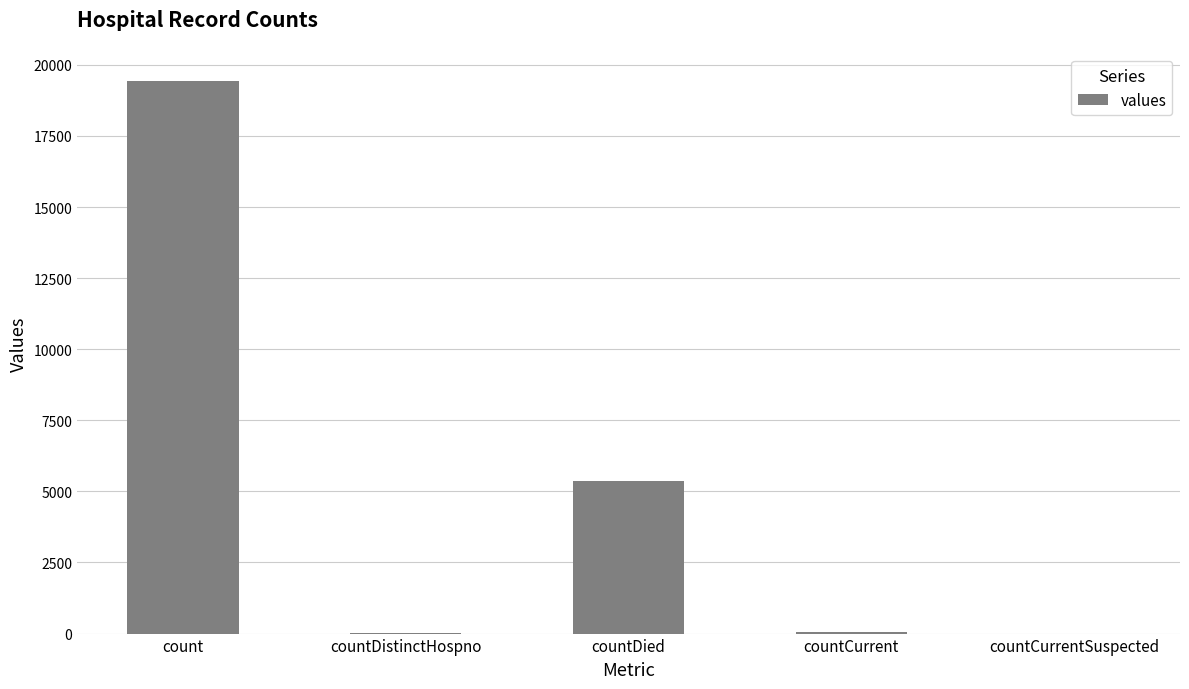

Are the bars grouped side by side (vs. stacked)?

No